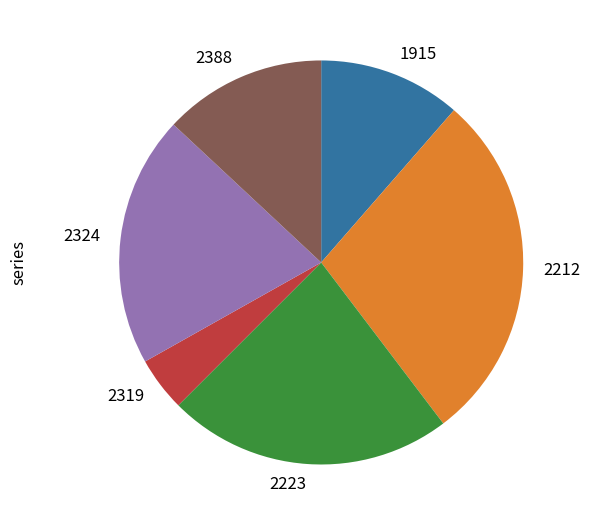

The 2324 slice represents 34% of the pie. True or false?

False